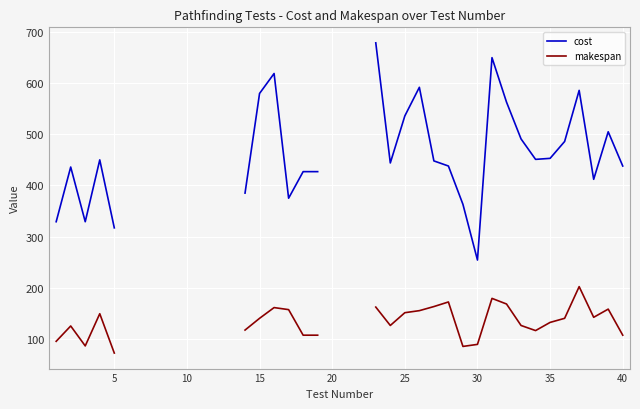

How many values in the makespan series exceed 126?

19